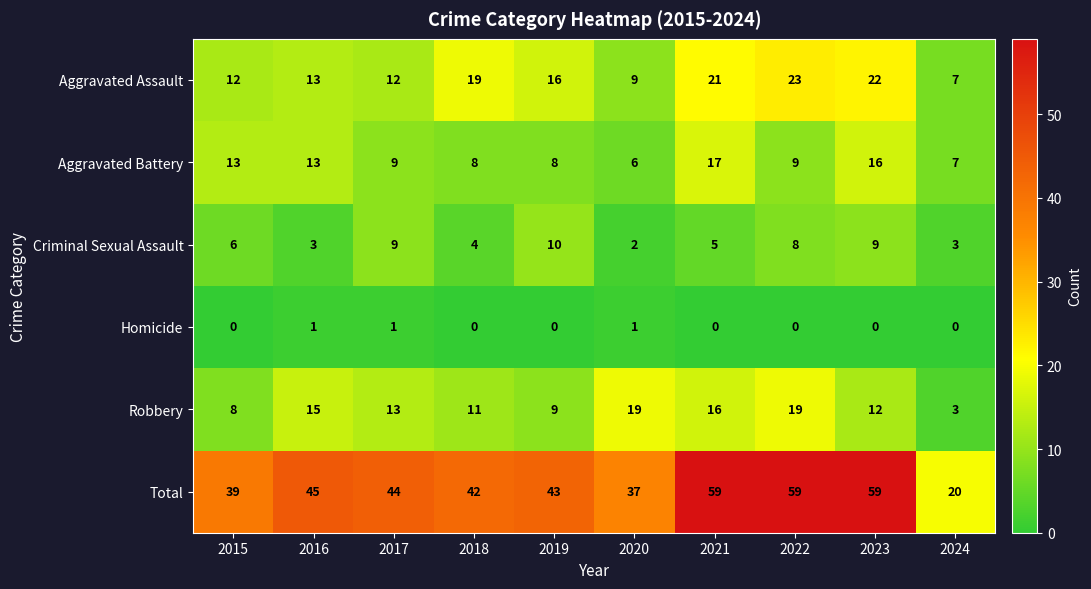

Which series changed the most between 2018 and 2022?

Total